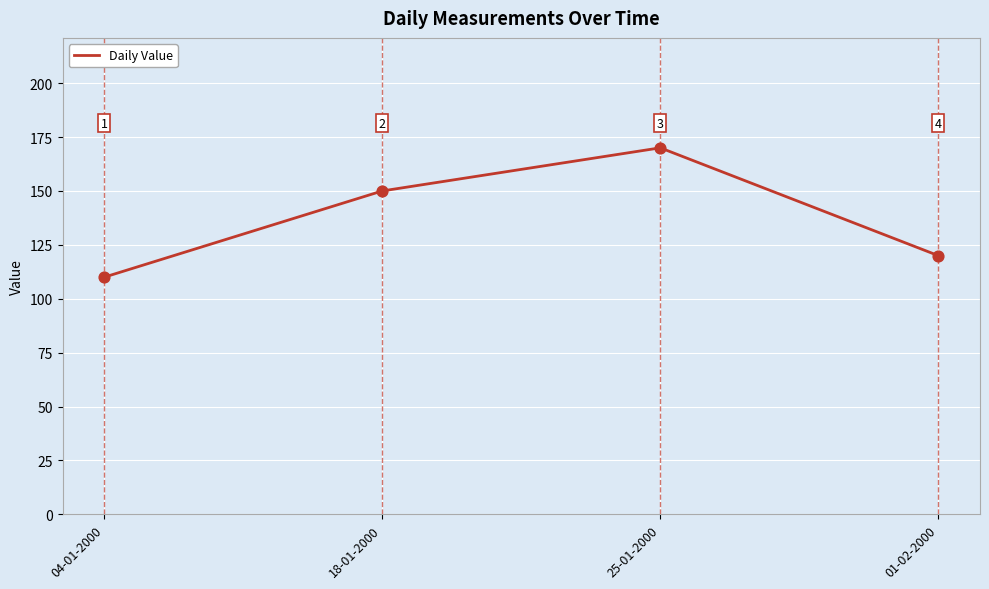

What is the change in value from 04-01-2000 to 25-01-2000?

+60